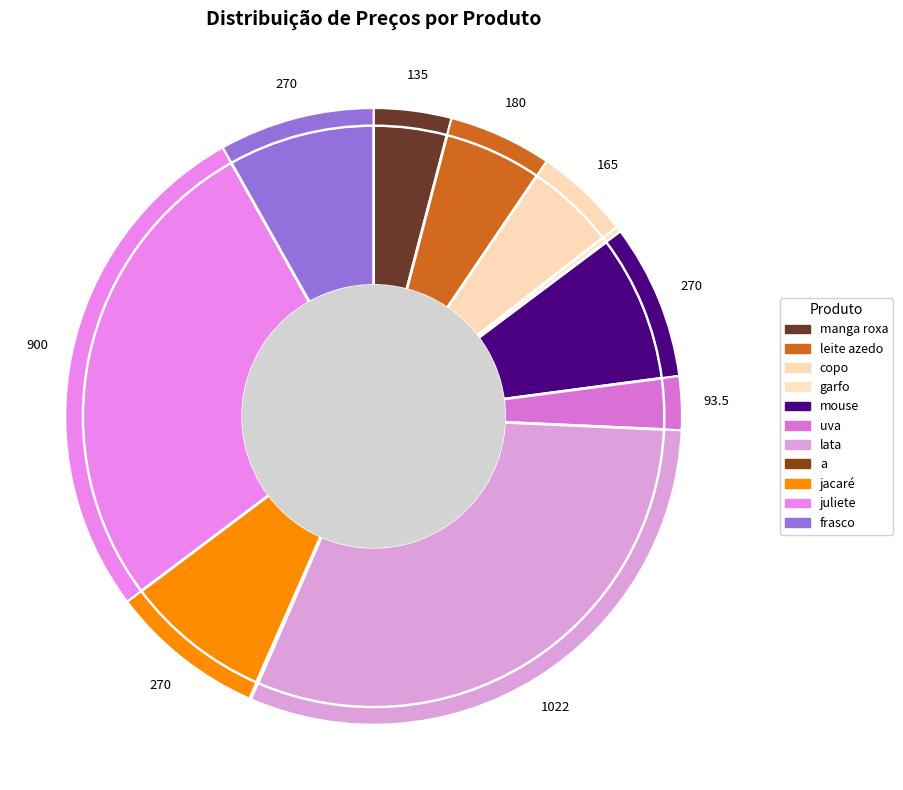

What percentage is the mouse slice, to the nearest percent?

8%